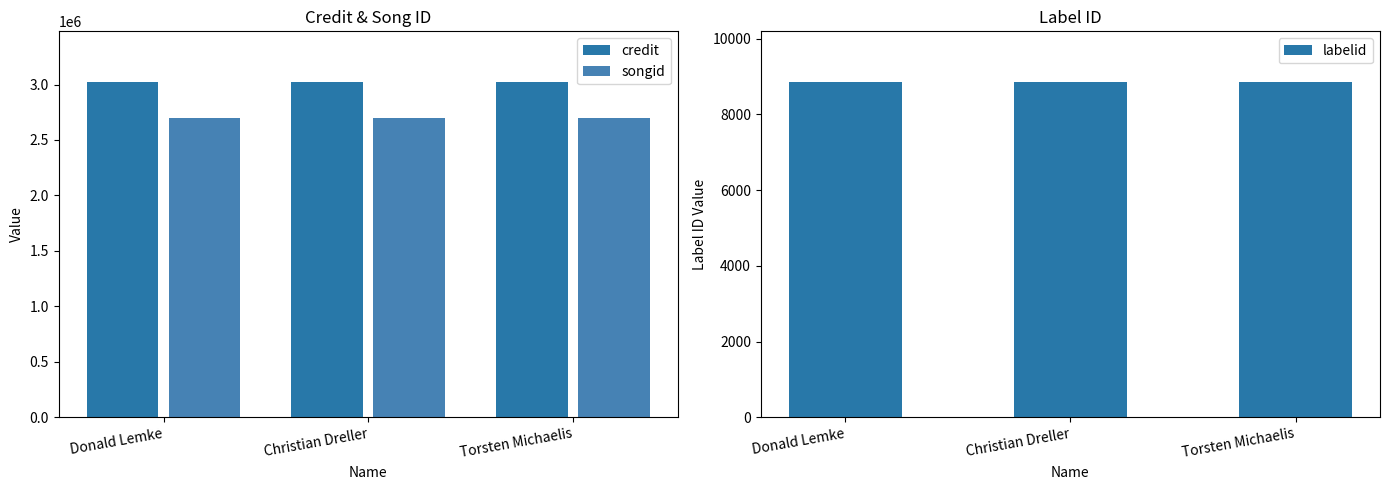

How many bars are there in total?

9